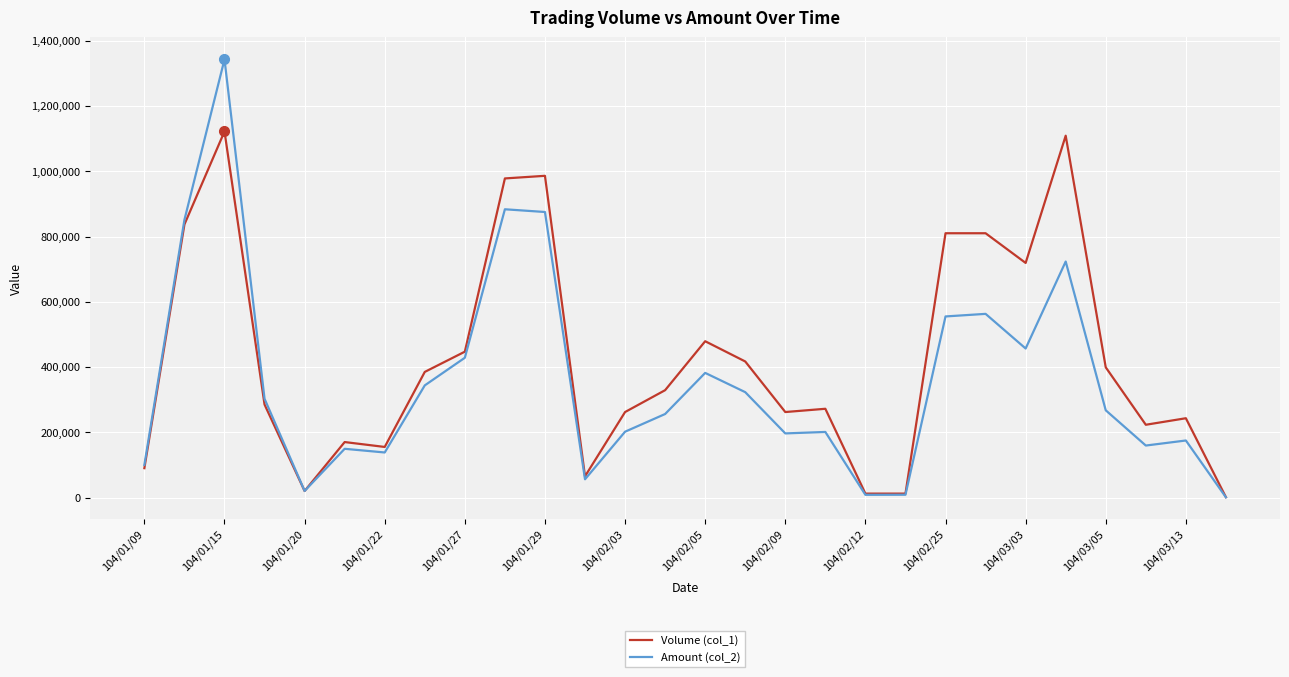

Which series has the widest spread of values?

Amount (col_2)